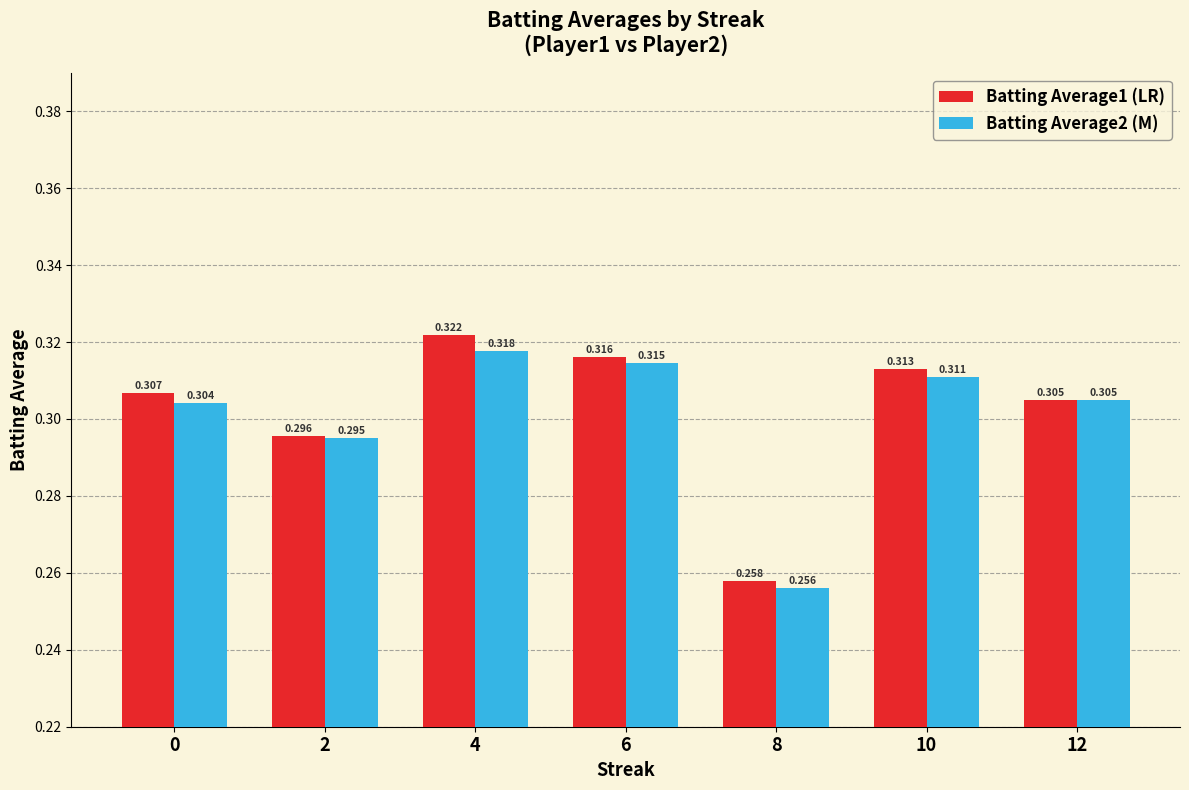

How many bars are there in each group?

2